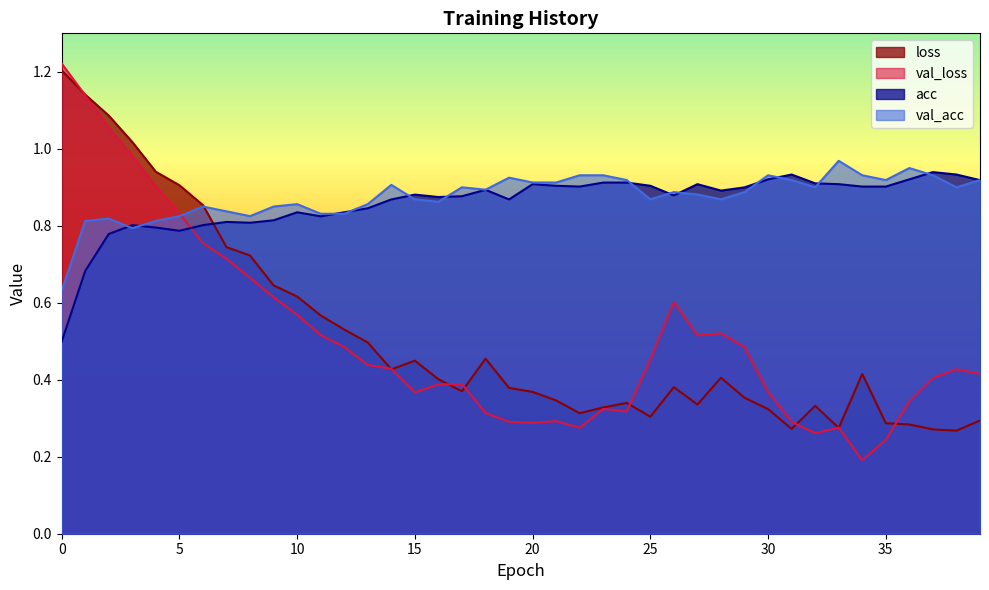

Which label corresponds to the smallest value in the chart?

34